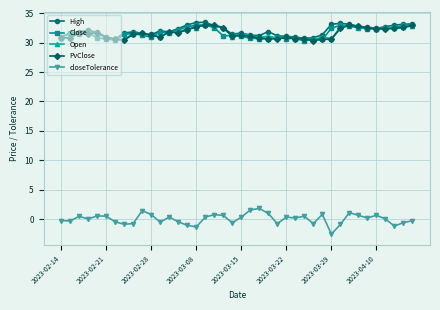

At how many categories does at least one series exceed 9?

40